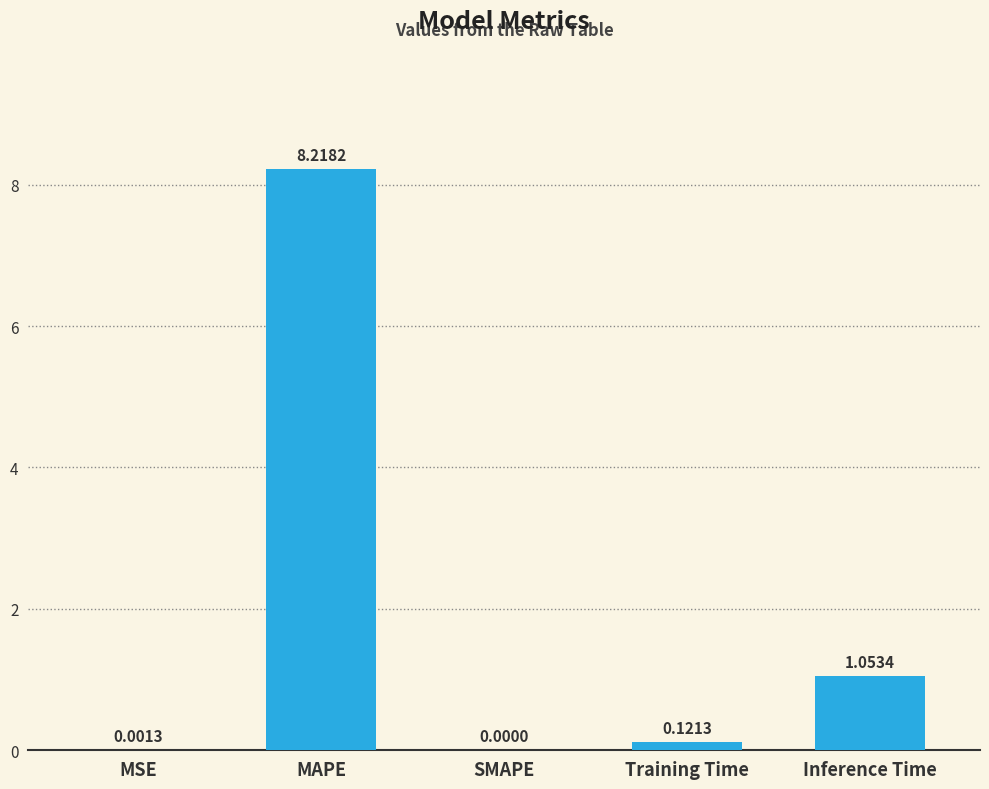

Where is the data nearest to the value 4?

Inference Time